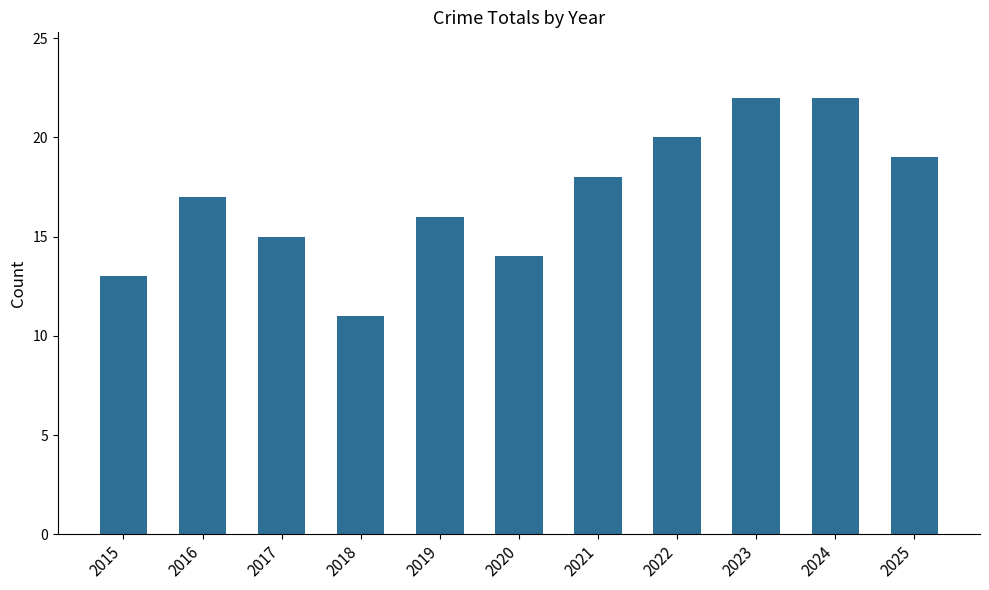

What is the value of the 5th bar from the left?

16